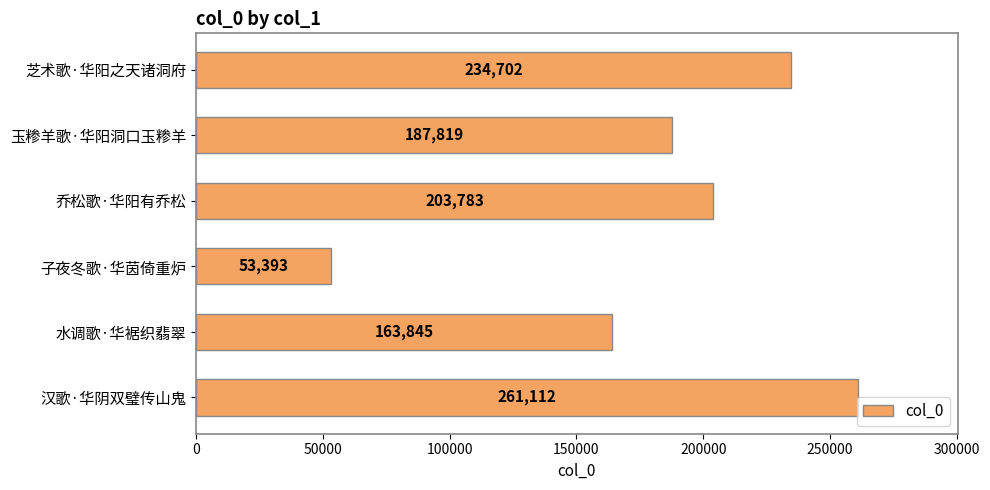

List the labels in order of value, largest first.

汉歌·华阴双璧传山鬼, 芝术歌·华阳之天诸洞府, 乔松歌·华阳有乔松, 玉糁羊歌·华阳洞口玉糁羊, 水调歌·华裾织翡翠, 子夜冬歌·华茵倚重炉